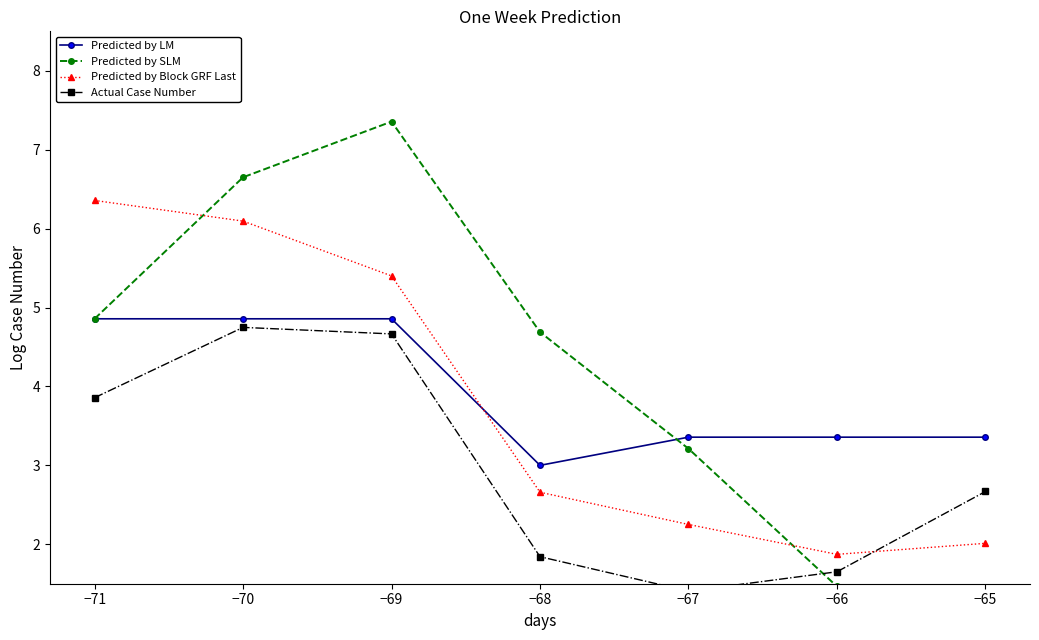

The Predicted by Block GRF Last series shows 3.4 at −71. True or false?

False